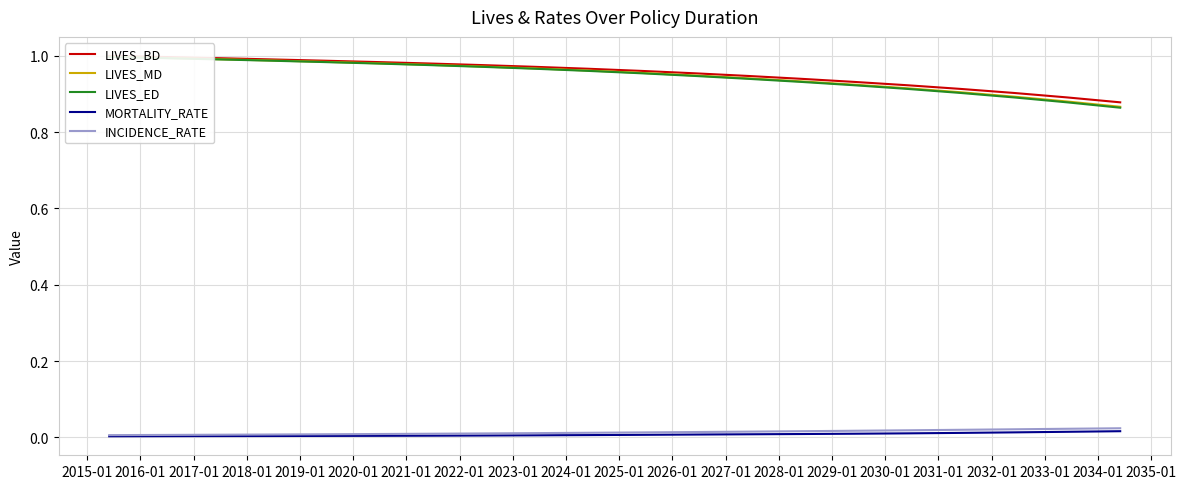

What are all the series names shown in the legend?

LIVES_BD, LIVES_MD, LIVES_ED, MORTALITY_RATE, INCIDENCE_RATE